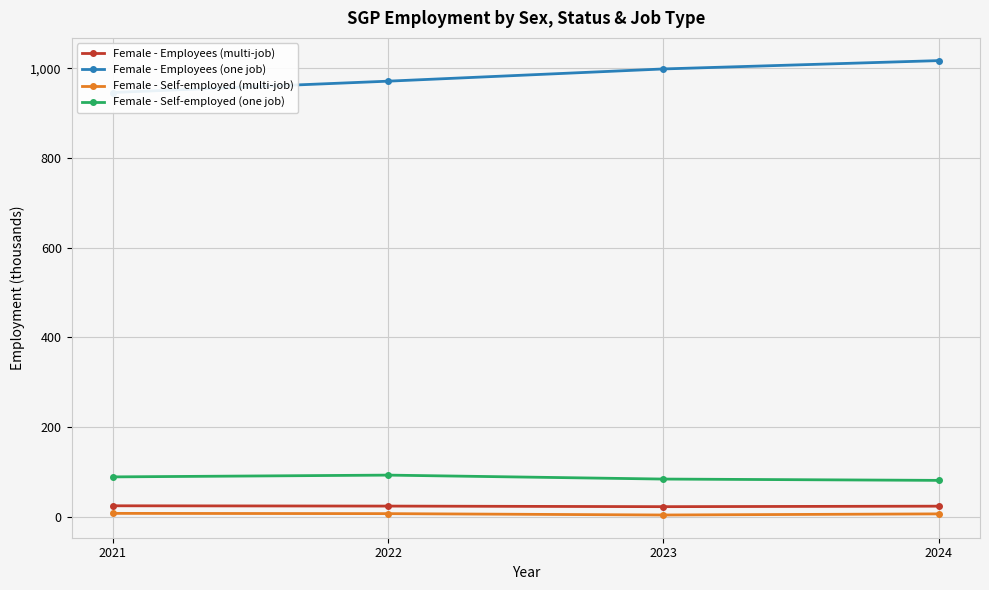

The Female - Employees (multi-job) series shows 24.3 at 2021. True or false?

True